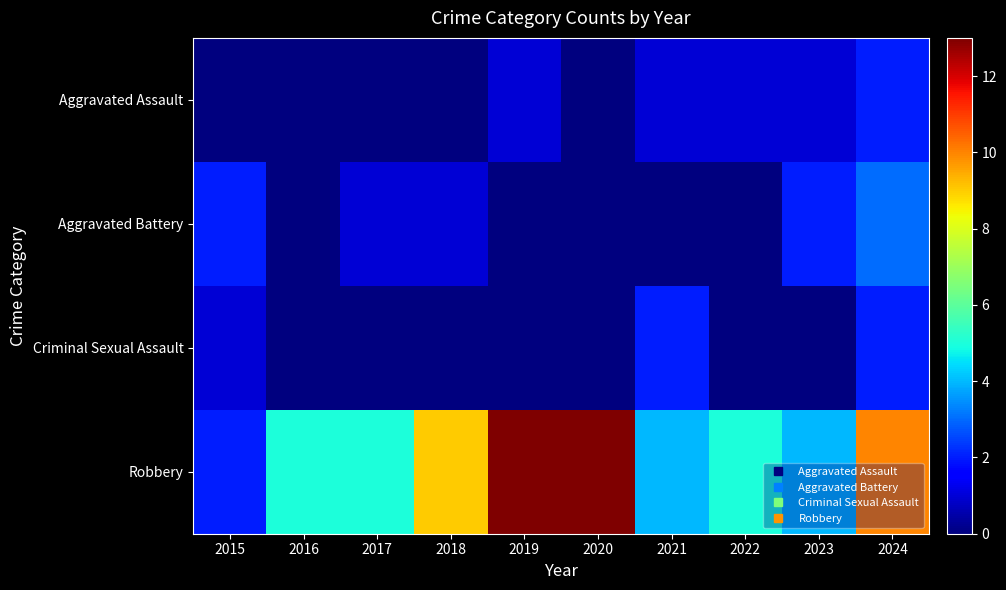

Which series has the largest total across all categories?

Robbery